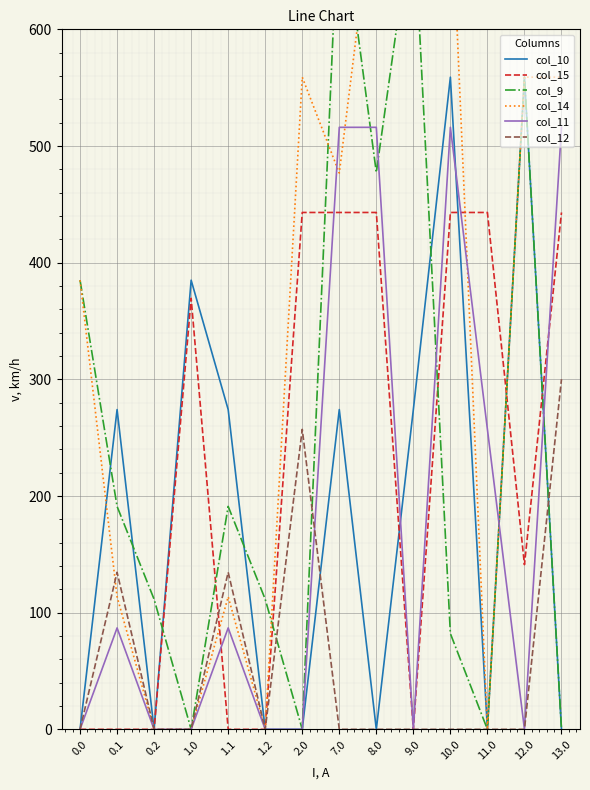

Where is the first local maximum for col_11?

0.1